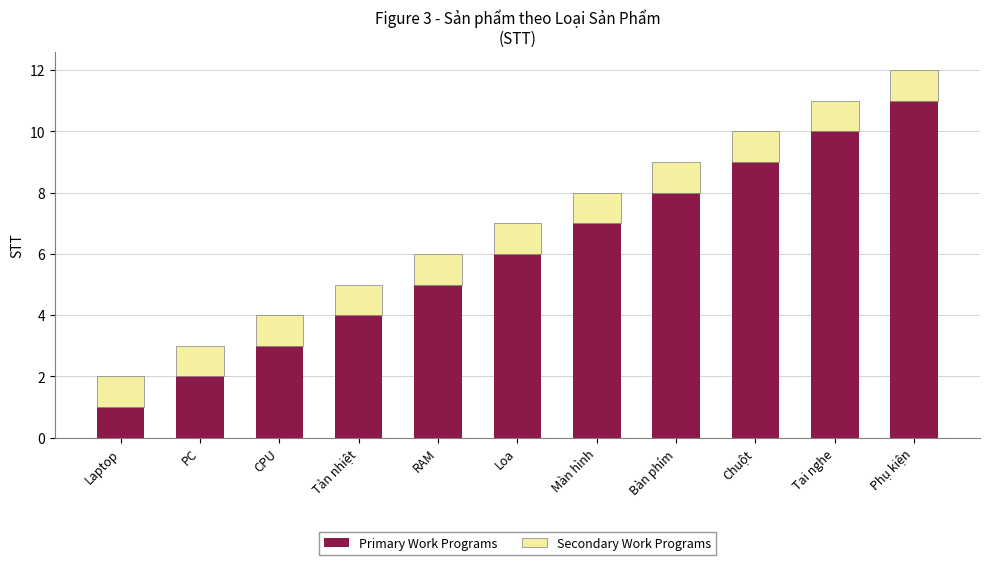

True or false: Primary Work Programs has a value of 12 at Bàn phím.

False